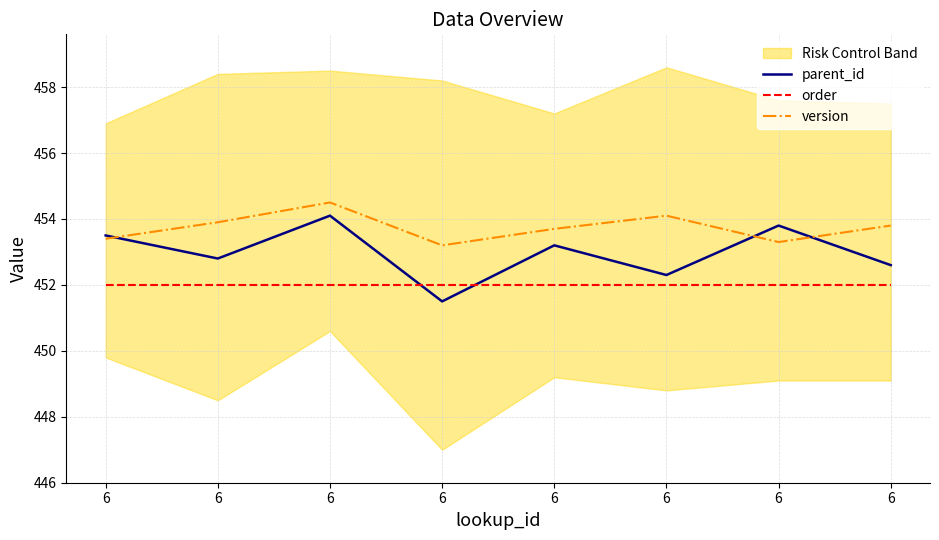

Between 6 and 6, which series saw the biggest shift?

parent_id